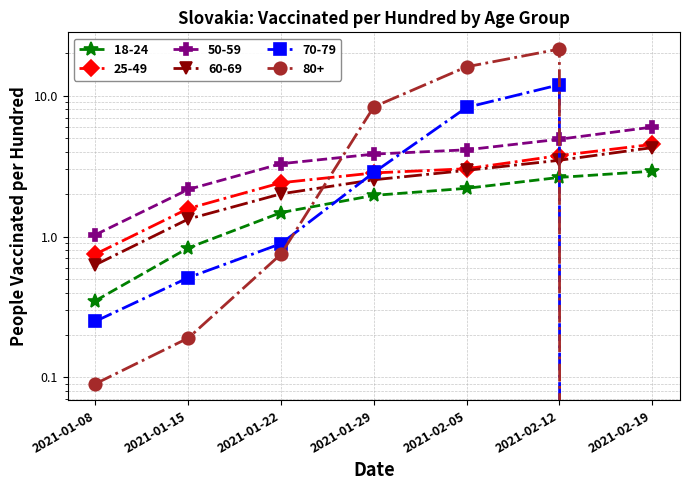

True or false: 50-59 and 60-69 intersect in this chart.

False